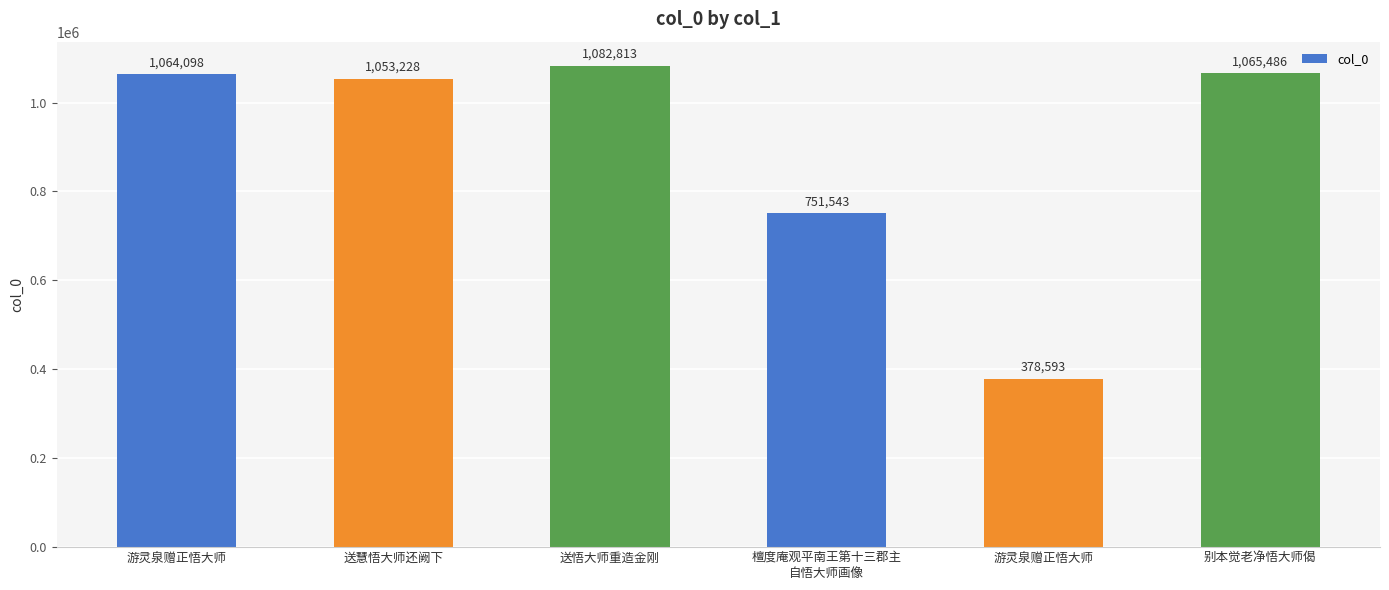

Which has a higher value, 檀度庵观平南王第十三郡主
自悟大师画像 or 游灵泉赠正悟大师?

檀度庵观平南王第十三郡主
自悟大师画像